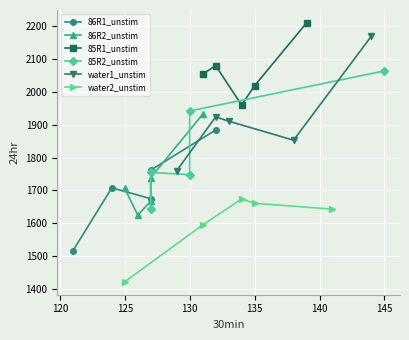

How many lines are shown in the chart?

6